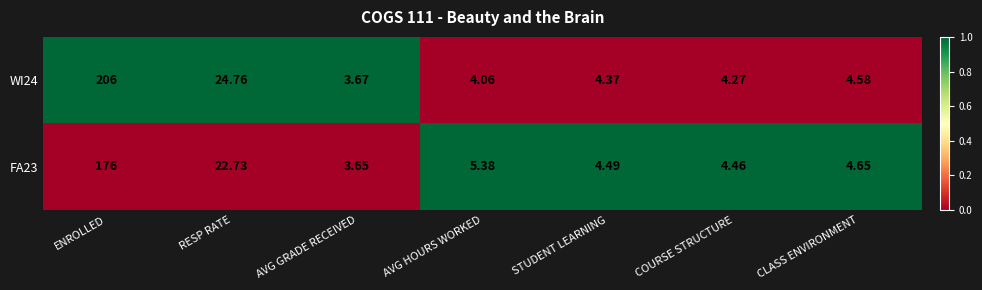

Which category has the lowest value in the FA23 series?

AVG GRADE RECEIVED